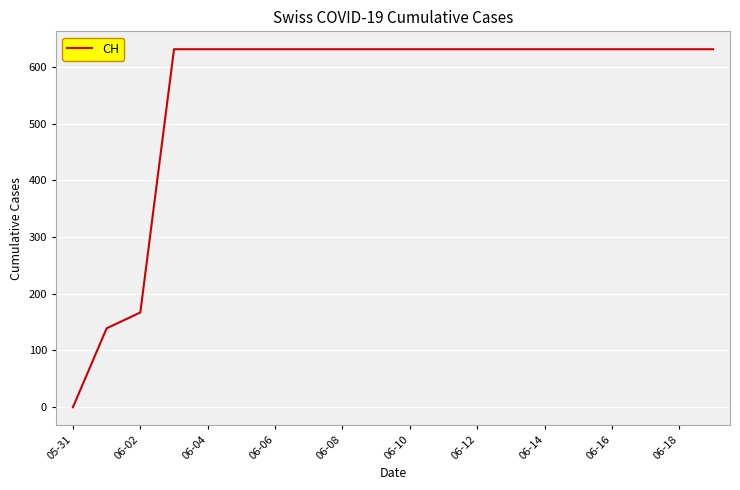

Reading left to right, extract all data points from this chart.

0	139	167	631	631	631	631	631	631	631	631	631	631	631	631	631	631	631	631	631